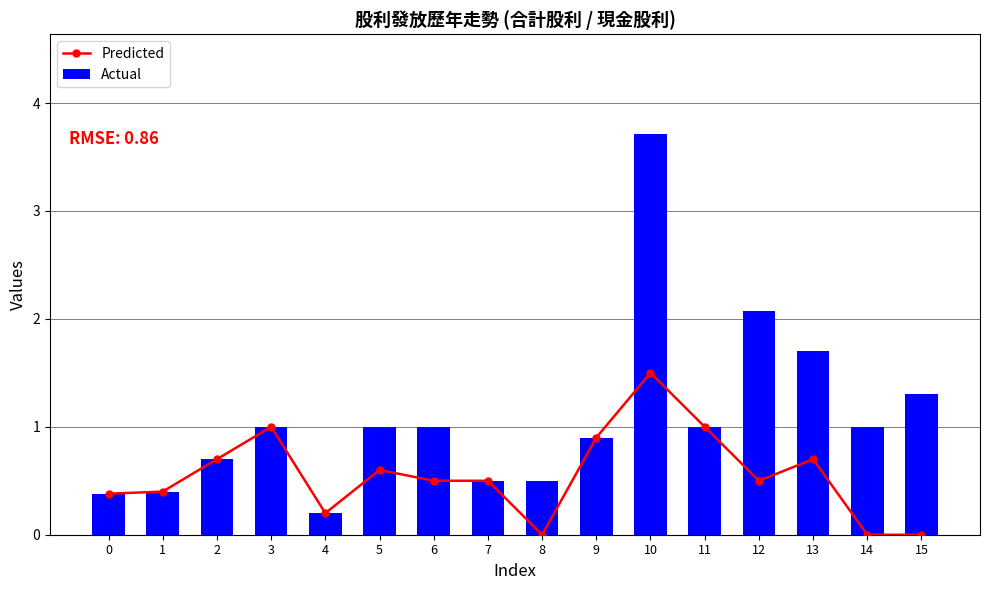

Rank the series by their average value, from lowest to highest.

Predicted, Actual